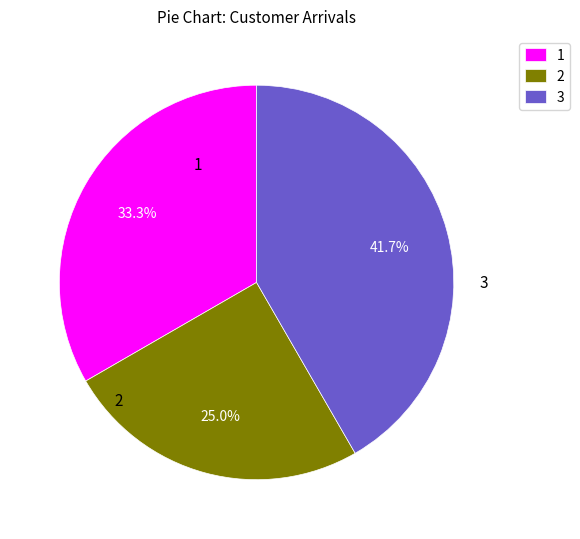

Rank the categories by value from highest to lowest.

3, 1, 2